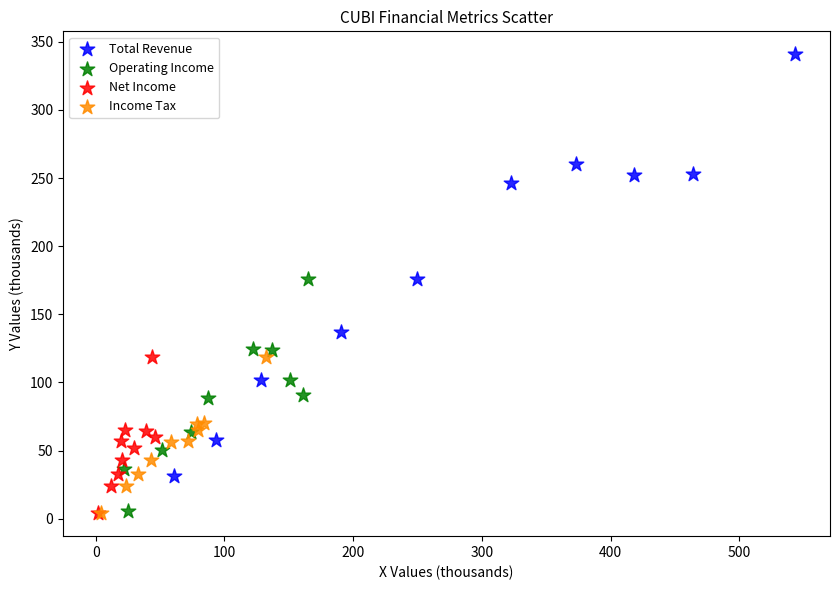

Which series reaches the maximum Y coordinate?

Total Revenue